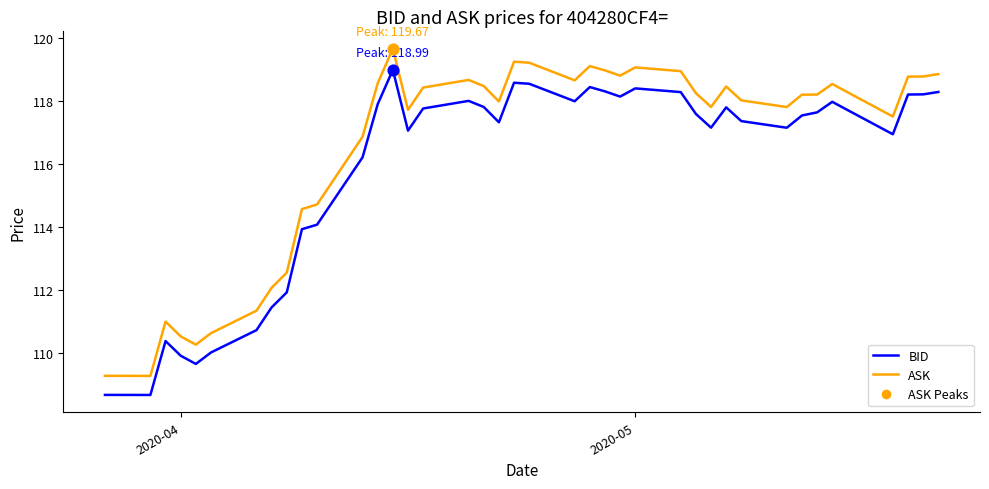

Which series has the largest total across all categories?

ASK